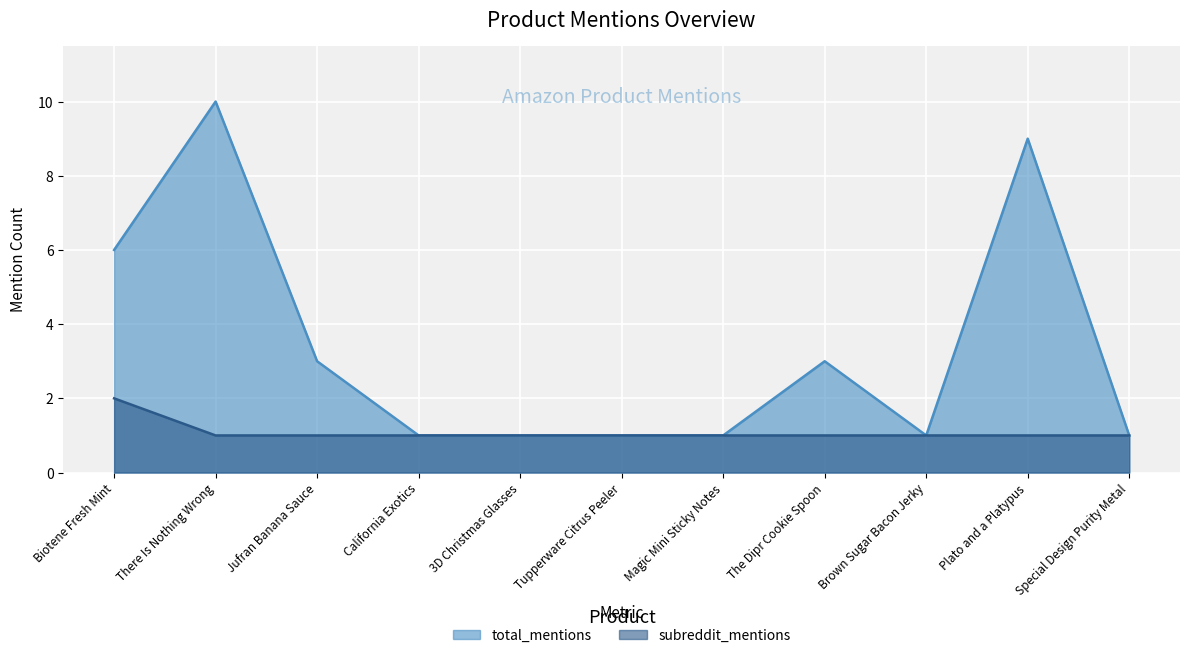

True or false: subreddit_mentions and total_mentions intersect in this chart.

False